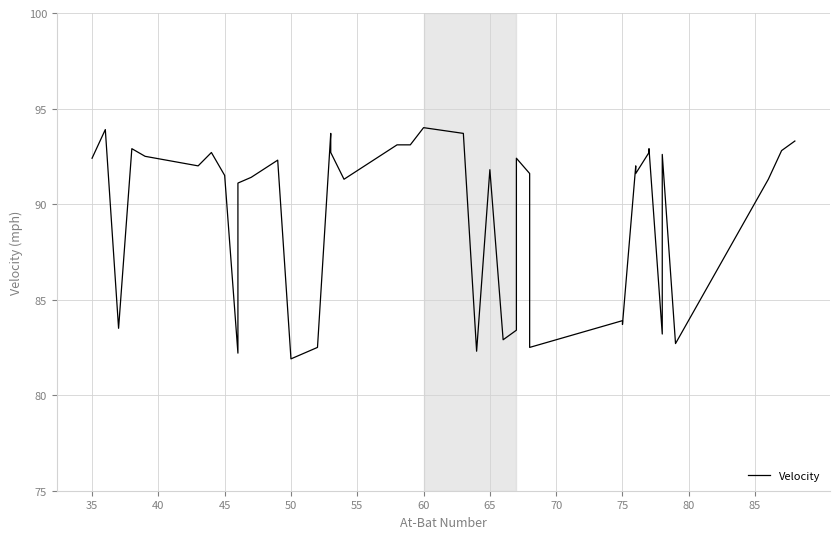

True or false: there are more than 0 points higher than both neighbors.

True